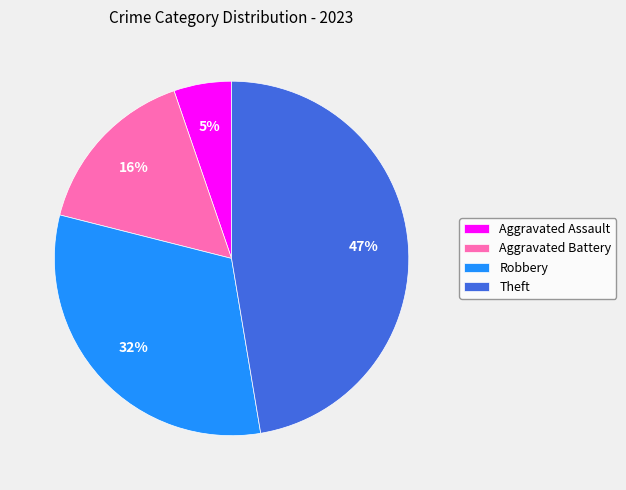

What percentage is the Robbery slice, to the nearest percent?

32%